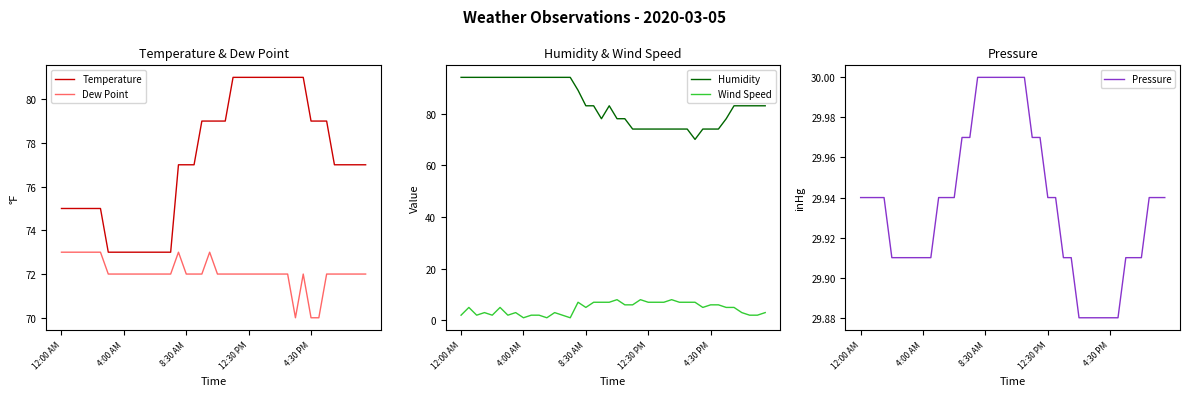

What is the highest value of the Dew Point series?

73